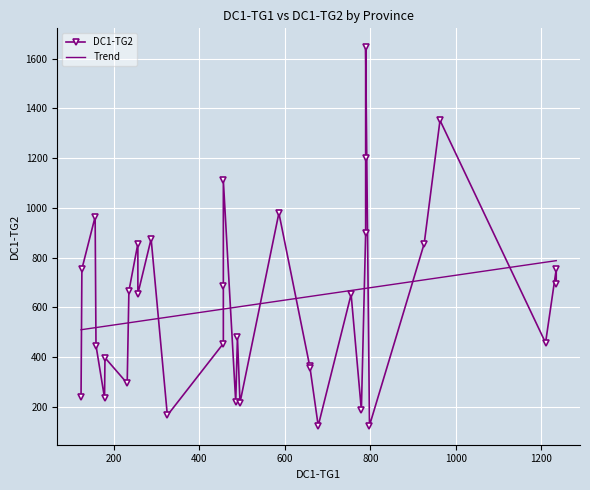

At how many categories does at least one series exceed 1450?

1